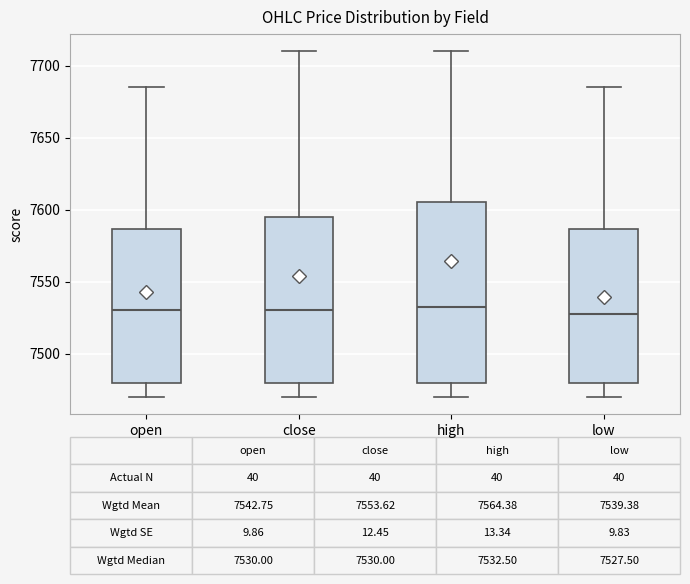

Which box is the tallest, from its lower edge to its upper edge?

high